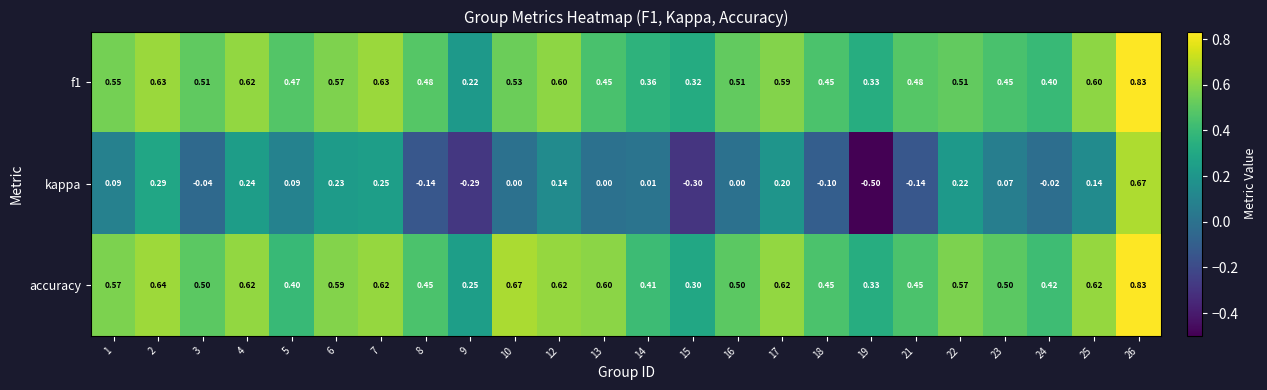

Which series has the largest total across all categories?

accuracy